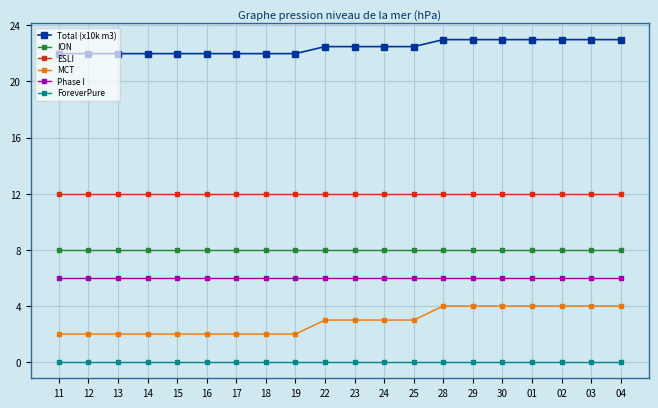

What is the sum of the Total (x10k m3) values at 12 and 14?

44.0